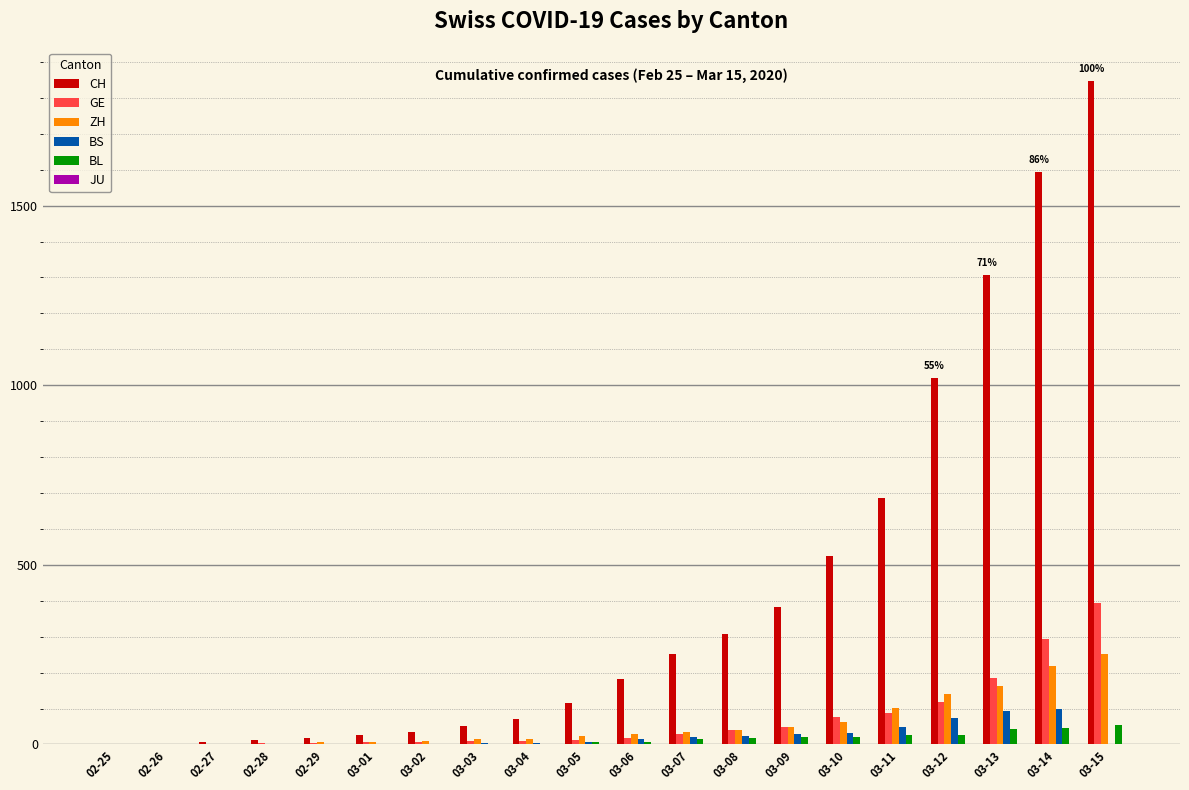

At which category is the sum across all series the highest?

03-15